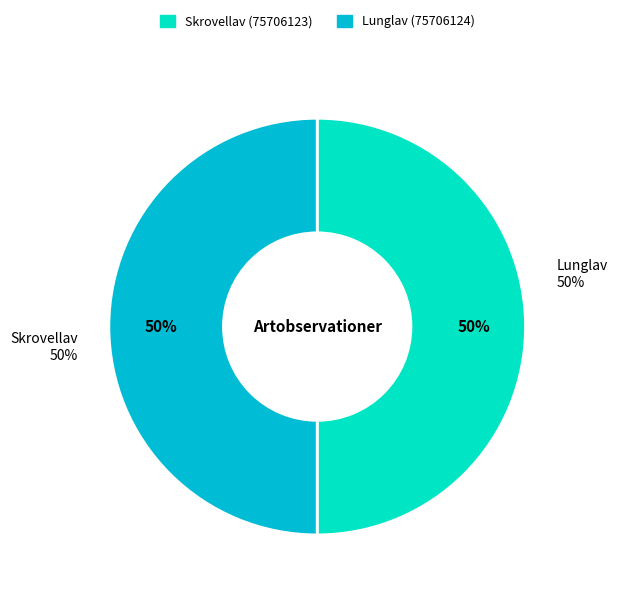

Rank the categories by value from lowest to highest.

Lunglav (75706124), Skrovellav (75706123)